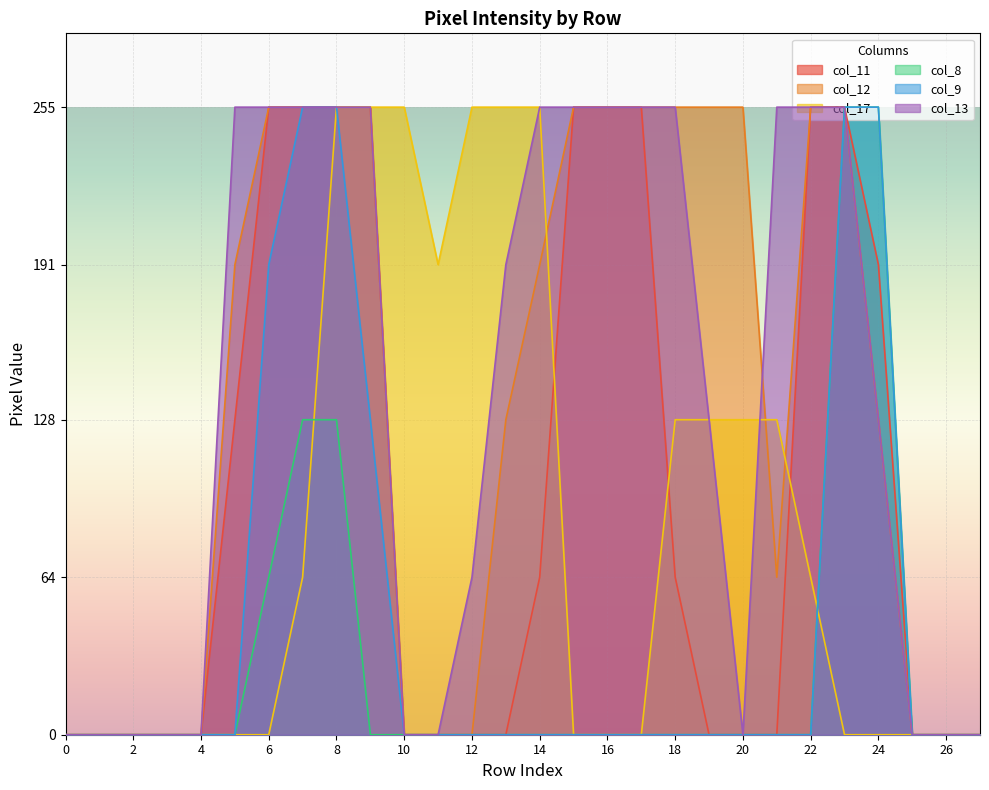

What is the difference between the second highest and minimum values in the col_9 series?

255